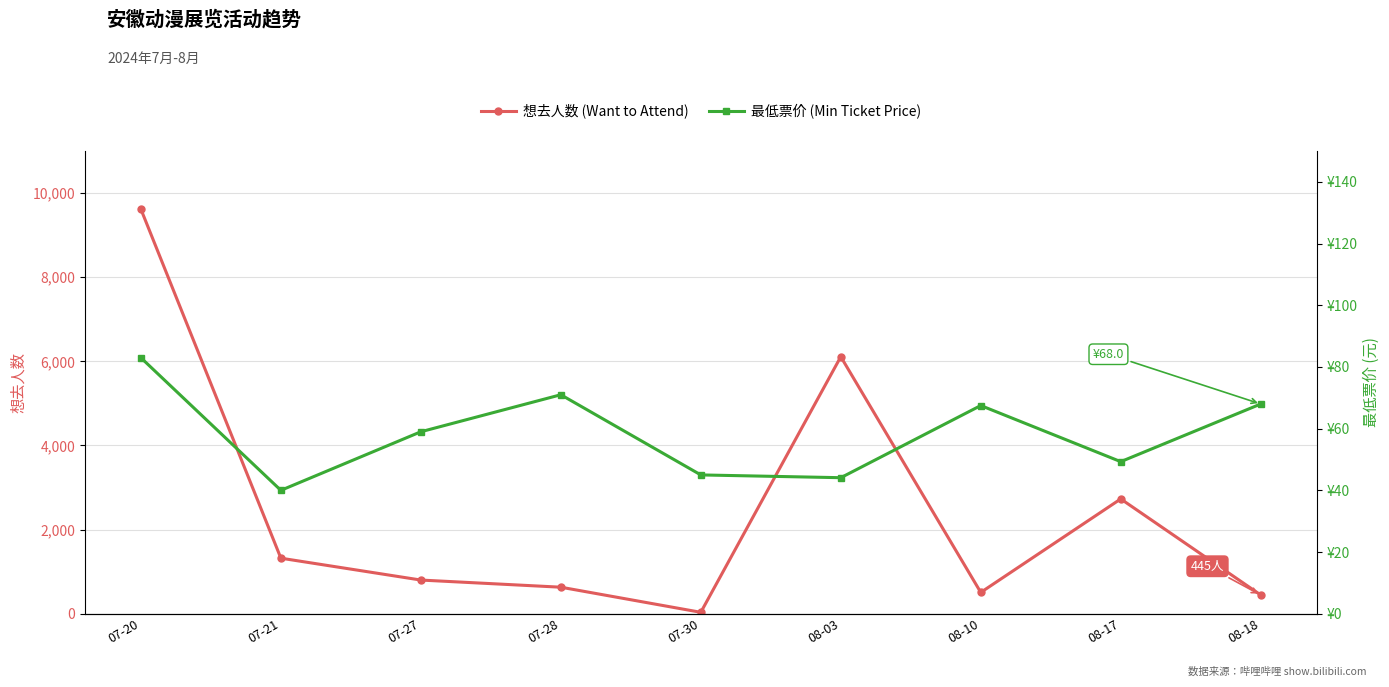

At which category does 最低票价 (Min Ticket Price) reach its first local peak?

07-28